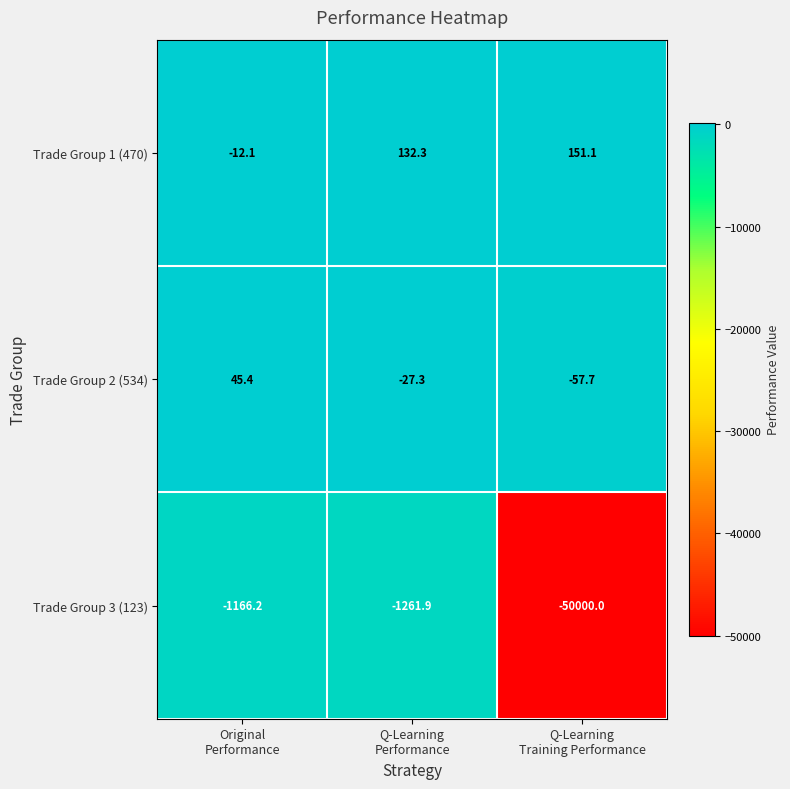

Rank the series by their maximum value, from highest to lowest.

Trade Group 1 (470), Trade Group 2 (534), Trade Group 3 (123)